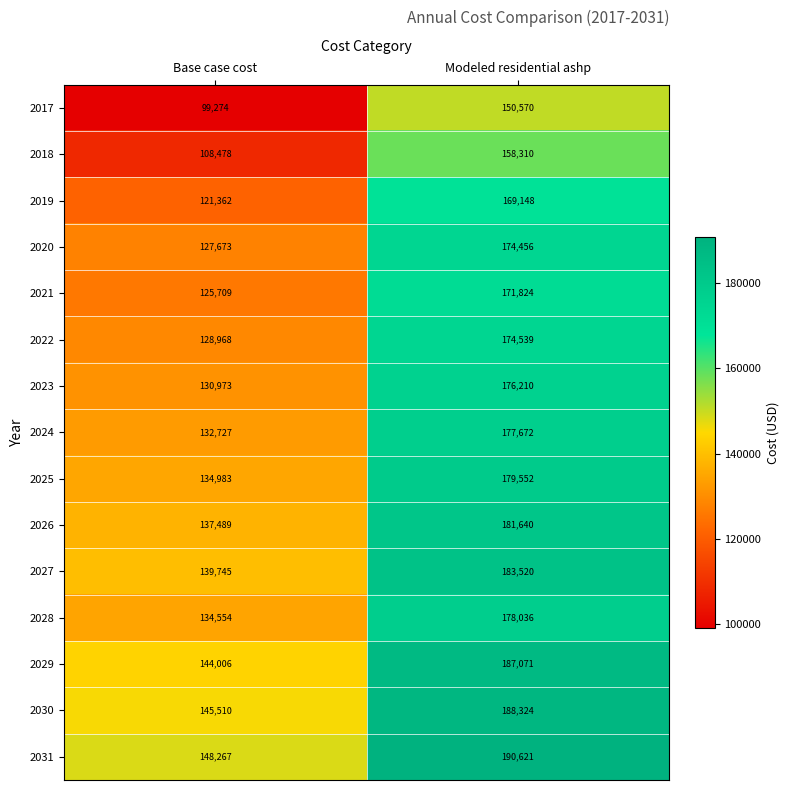

List the series in order of their peak value, highest first.

2031, 2030, 2029, 2027, 2026, 2025, 2028, 2024, 2023, 2022, 2020, 2021, 2019, 2018, 2017